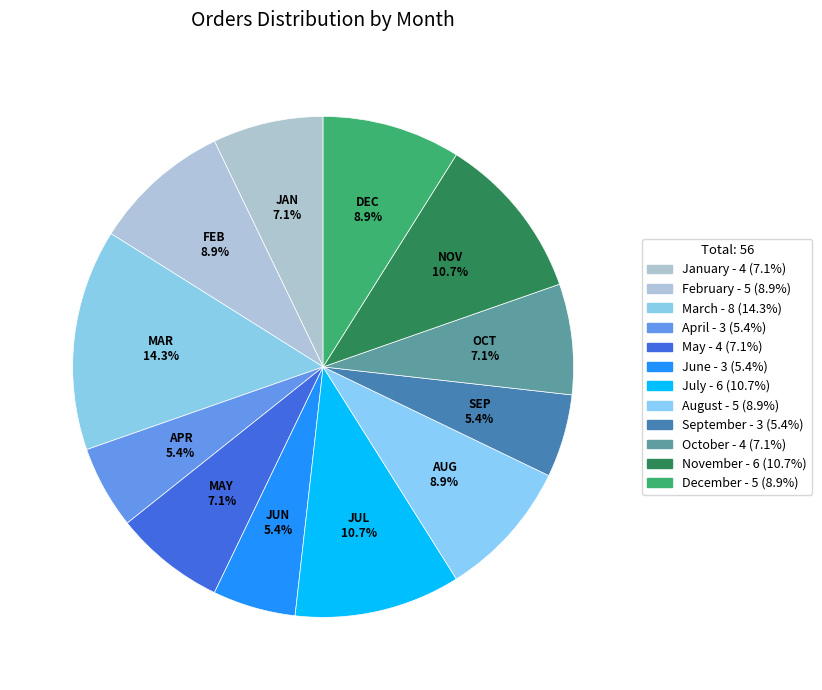

Rank the categories by value from lowest to highest.

April, June, September, January, May, October, February, August, December, July, November, March